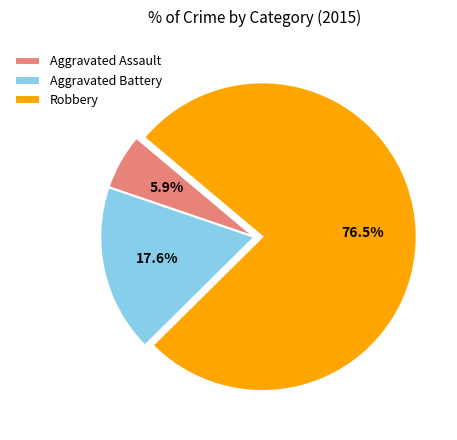

To the nearest percent, what is the combined percentage of Aggravated Battery and Aggravated Assault?

24%